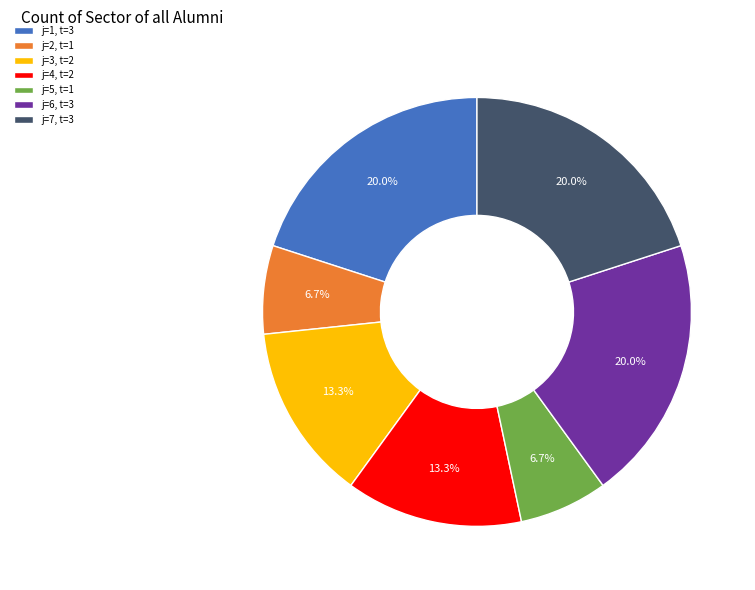

Is there a majority slice in this chart?

No